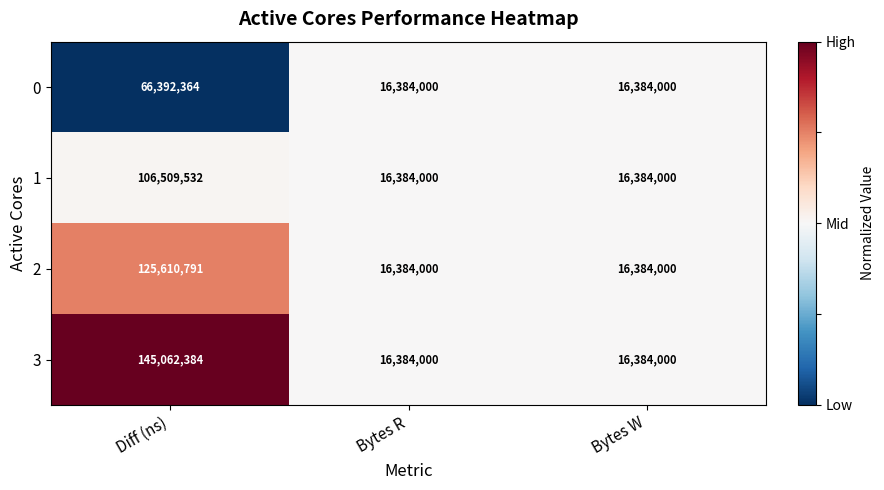

Between Diff (ns) and Bytes W, which series saw the biggest shift?

3